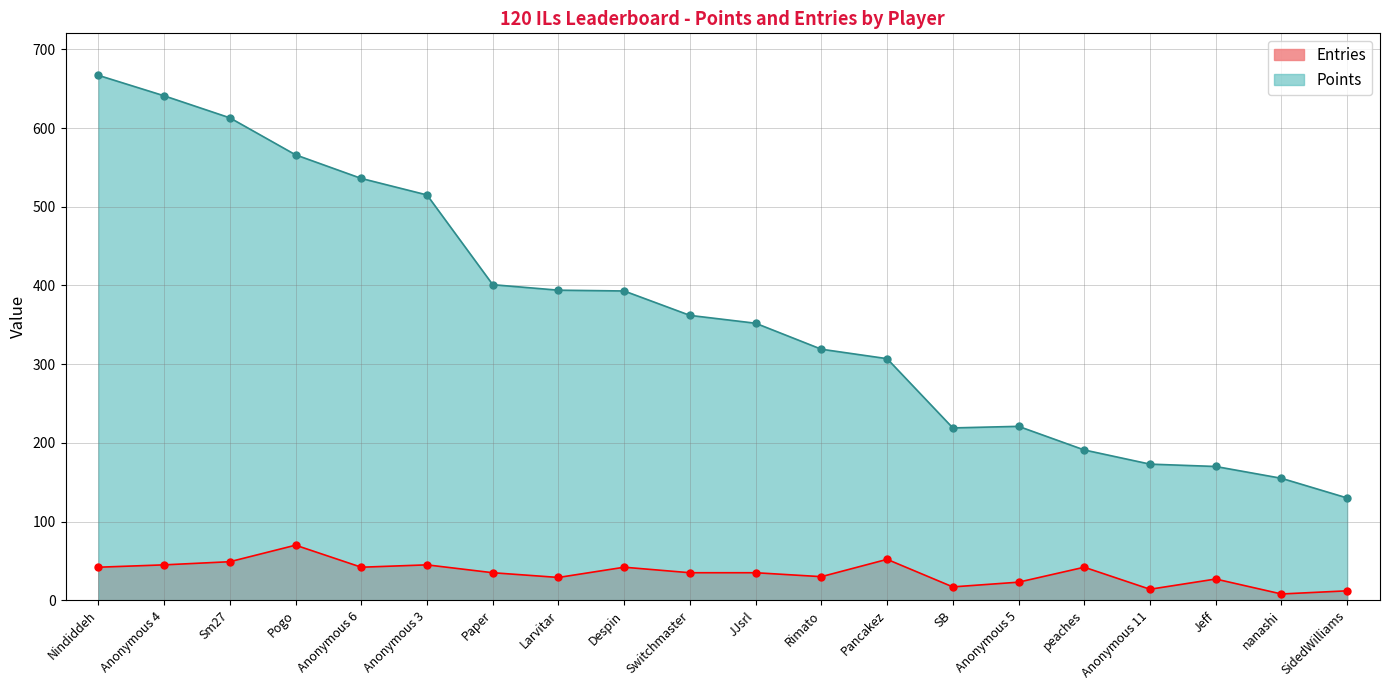

What is the difference between the Points values at Larvitar and Anonymous 6?

142